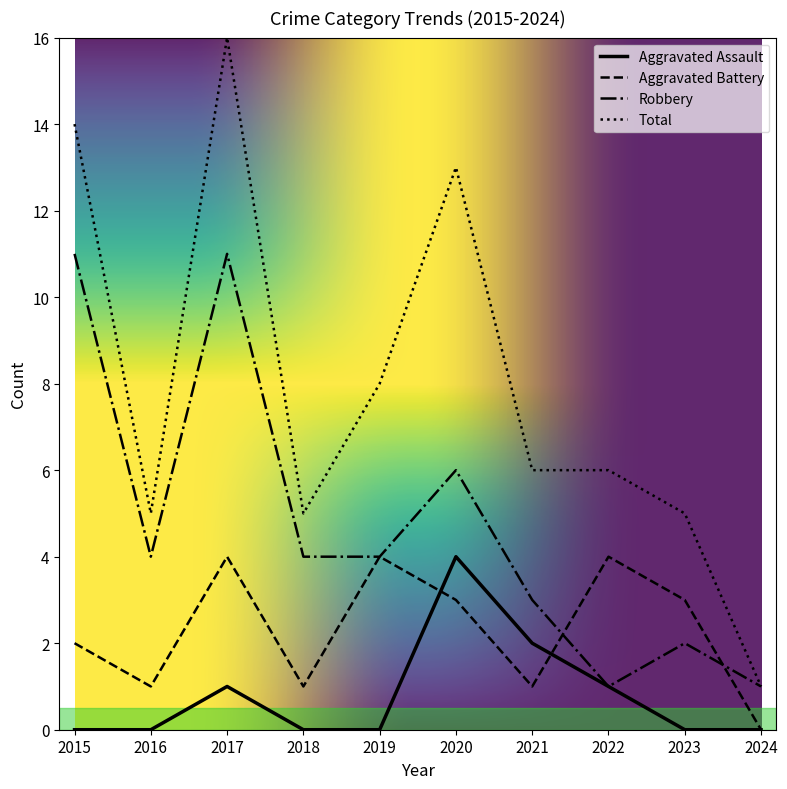

Reading left to right, list all the values displayed in this chart.

Aggravated Assault: 2015=0	2016=0	2017=1	2018=0	2019=0	2020=4	2021=2	2022=1	2023=0	2024=0
Aggravated Battery: 2015=2	2016=1	2017=4	2018=1	2019=4	2020=3	2021=1	2022=4	2023=3	2024=0
Robbery: 2015=11	2016=4	2017=11	2018=4	2019=4	2020=6	2021=3	2022=1	2023=2	2024=1
Total: 2015=14	2016=5	2017=16	2018=5	2019=8	2020=13	2021=6	2022=6	2023=5	2024=1